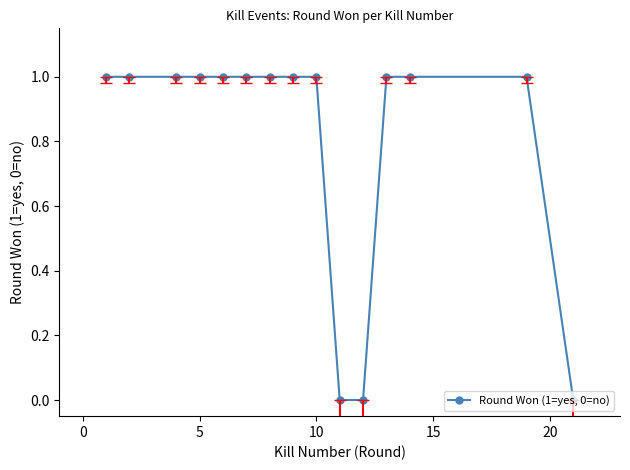

What is the sum of all values?

12